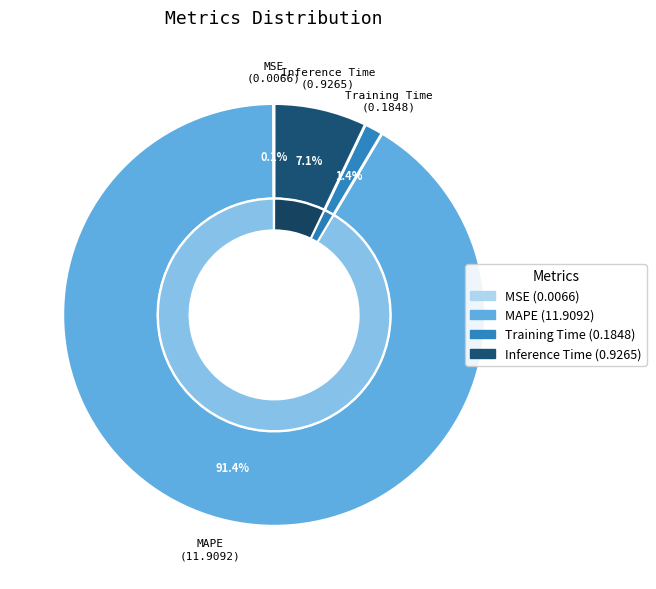

What is the smallest slice in the pie chart?

MSE